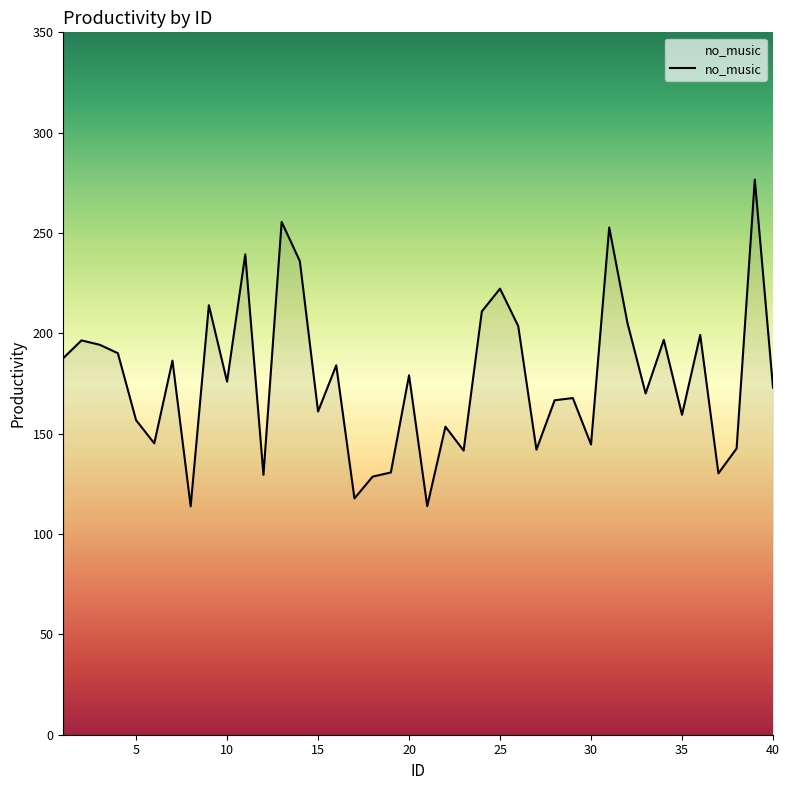

What is the greatest value displayed?

276.6